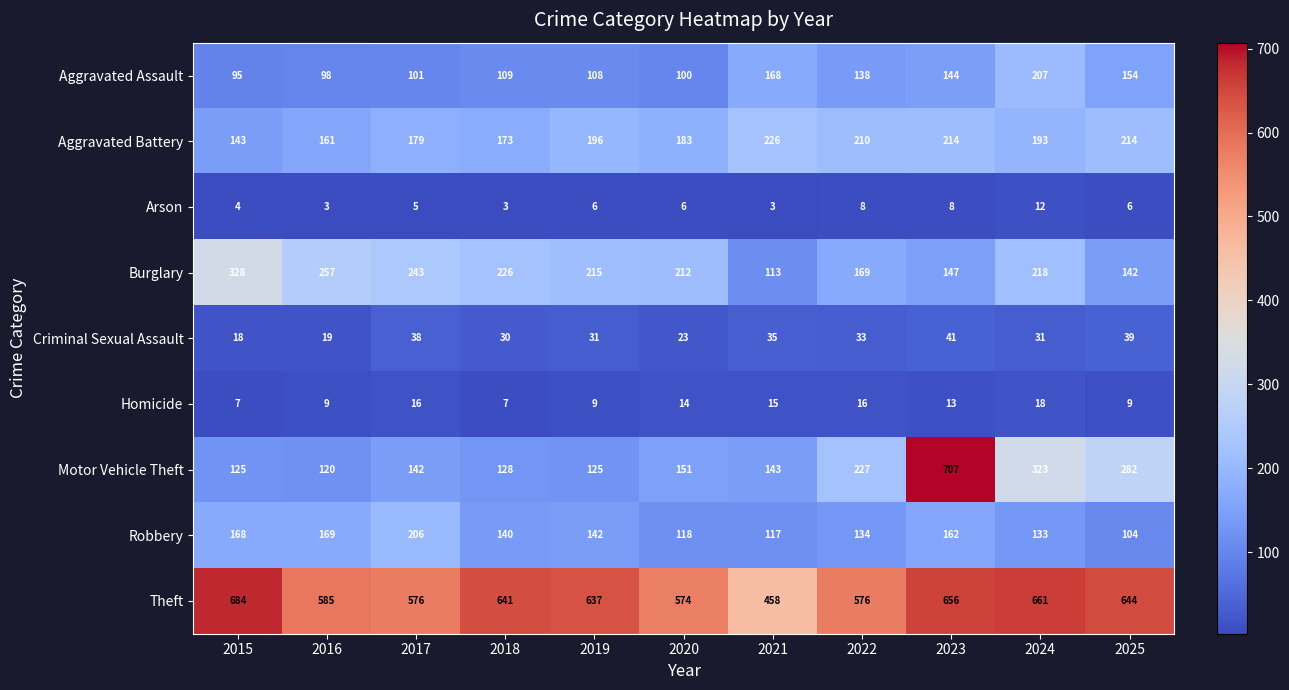

Rank the series at 2015 from highest to lowest value.

Theft, Burglary, Robbery, Aggravated Battery, Motor Vehicle Theft, Aggravated Assault, Criminal Sexual Assault, Homicide, Arson